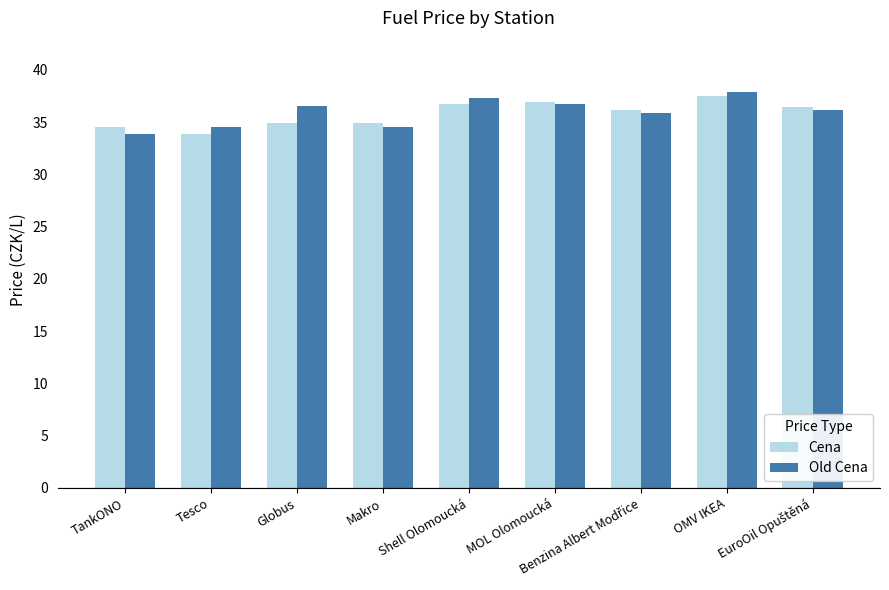

Reading left to right, list all the values displayed in this chart.

Cena: 34.5	33.9	34.9	34.9	36.7	36.9	36.2	37.5	36.4
Old Cena: 33.9	34.5	36.5	34.5	37.3	36.7	35.9	37.9	36.2